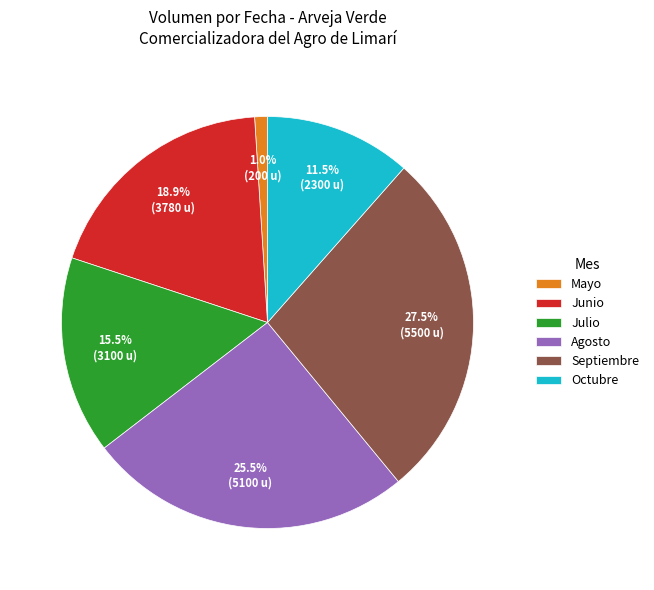

What is the ratio of the value at Julio to the value at Septiembre?

0.6